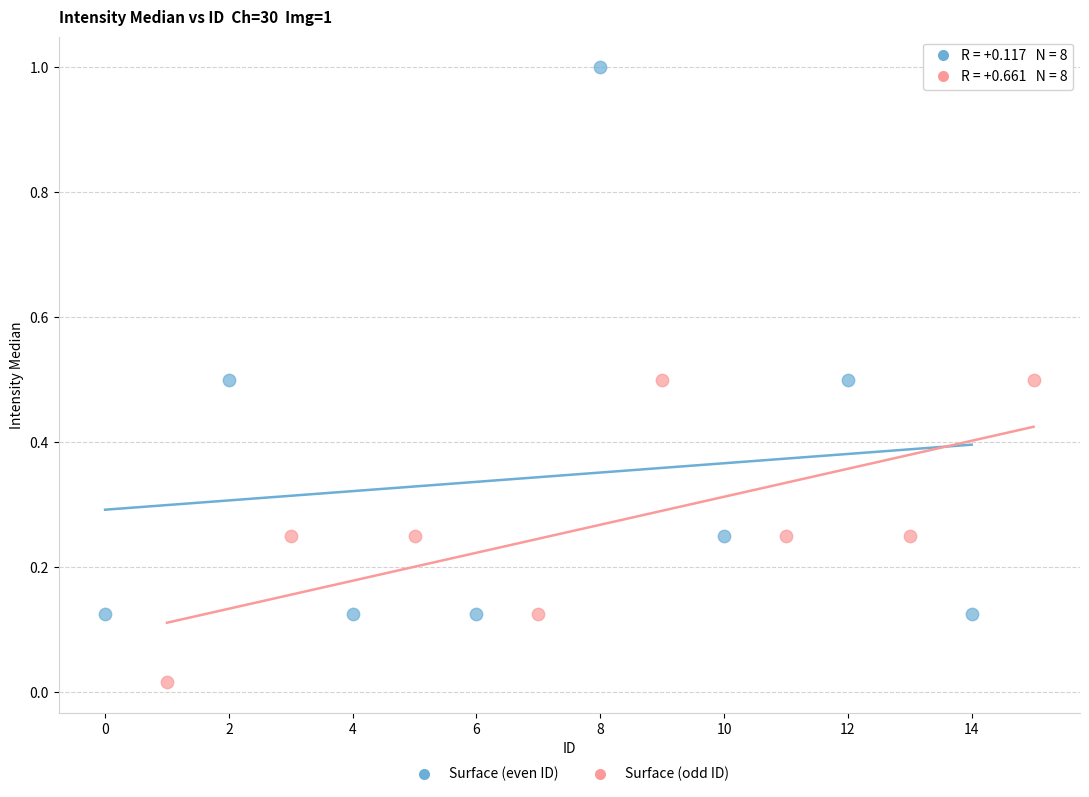

Which series reaches the minimum Y coordinate?

Surface (odd ID)